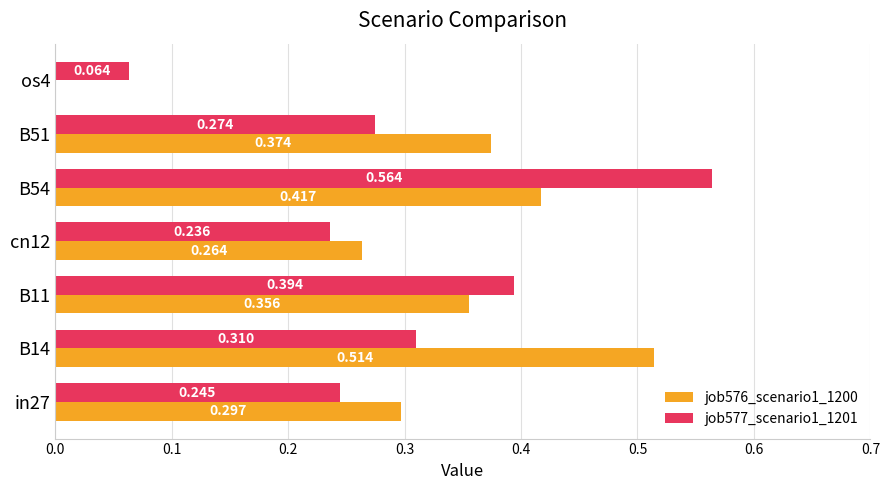

How many positive values does the job576_scenario1_1200 series have?

6